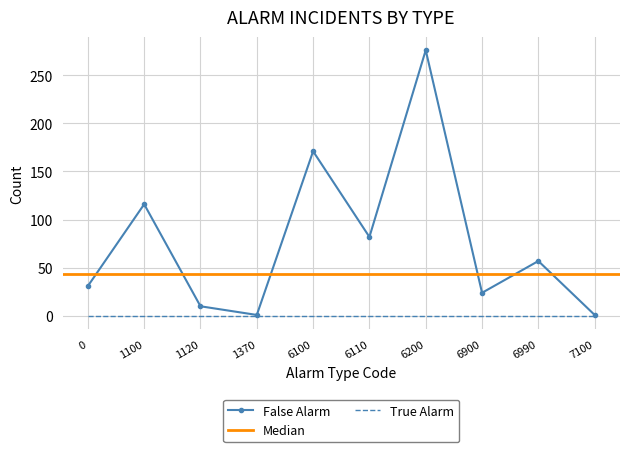

The False Alarm series shows 24 at 6900. True or false?

True